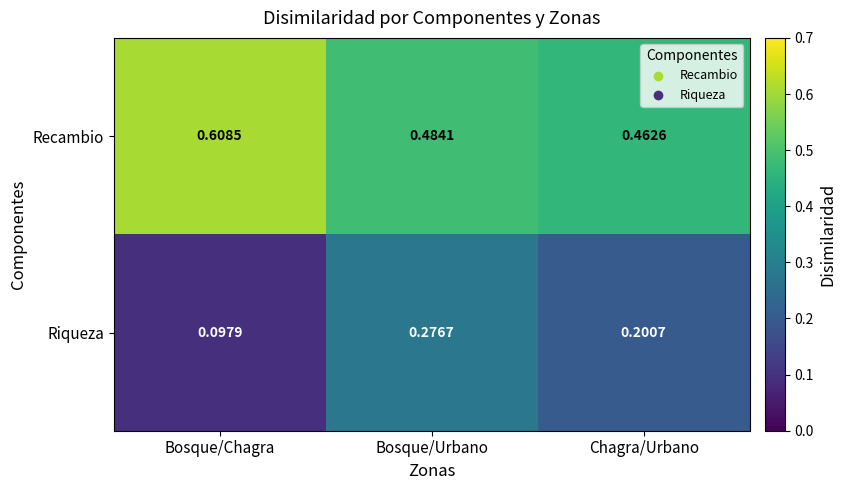

At which label is Recambio closest to 0?

Chagra/Urbano